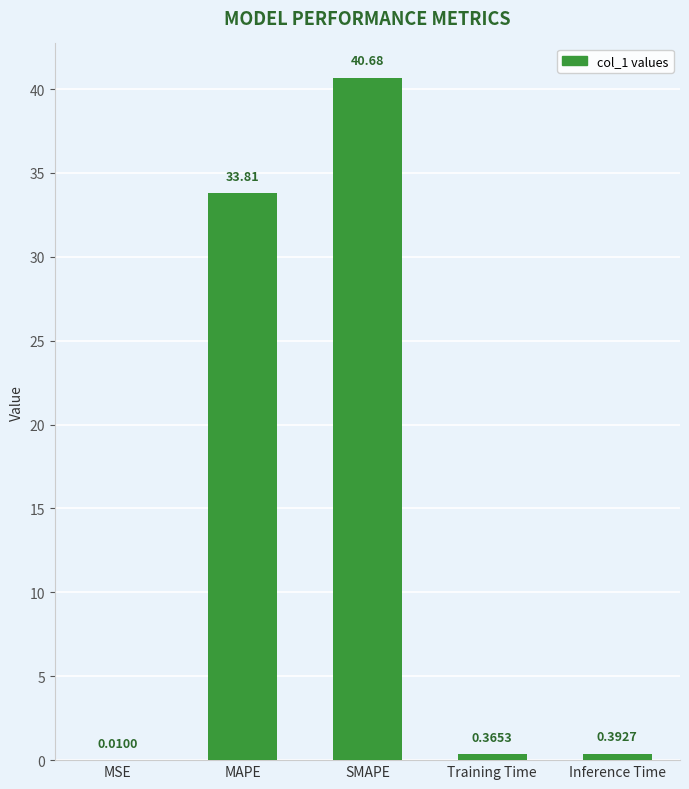

Where is the data nearest to the value 20?

MAPE